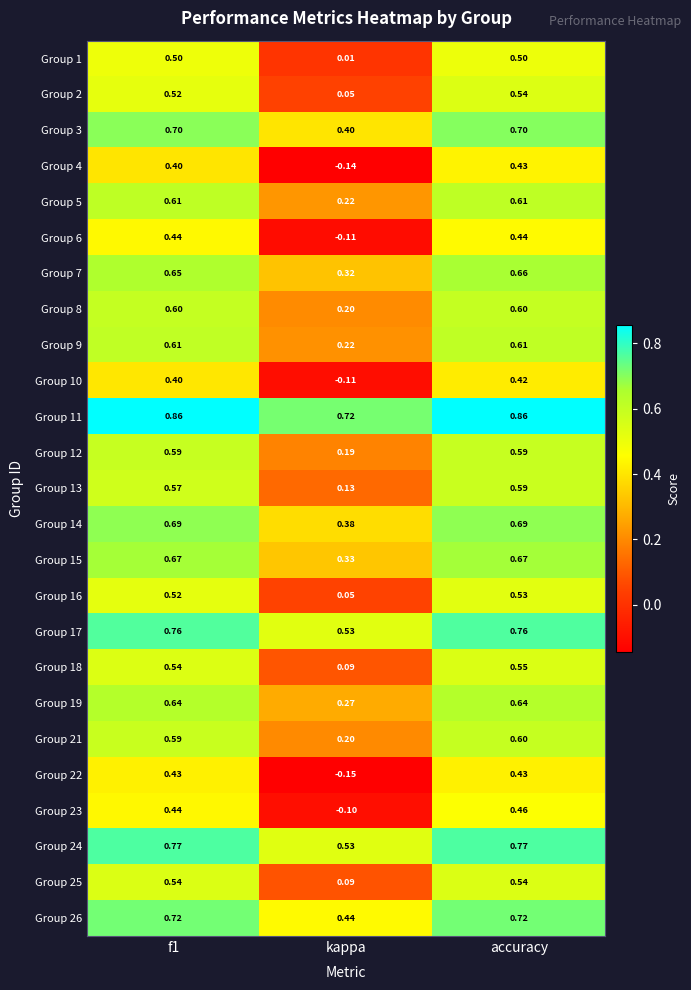

At which category does the chart reach its minimum across all series?

kappa